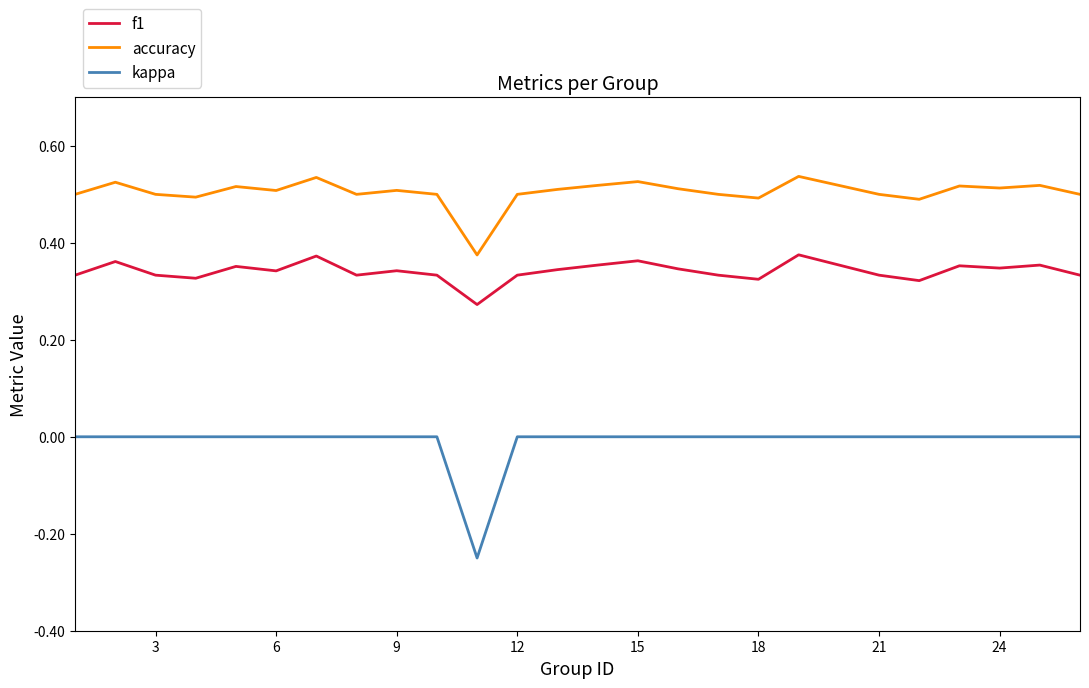

True or false: f1 and kappa intersect in this chart.

False